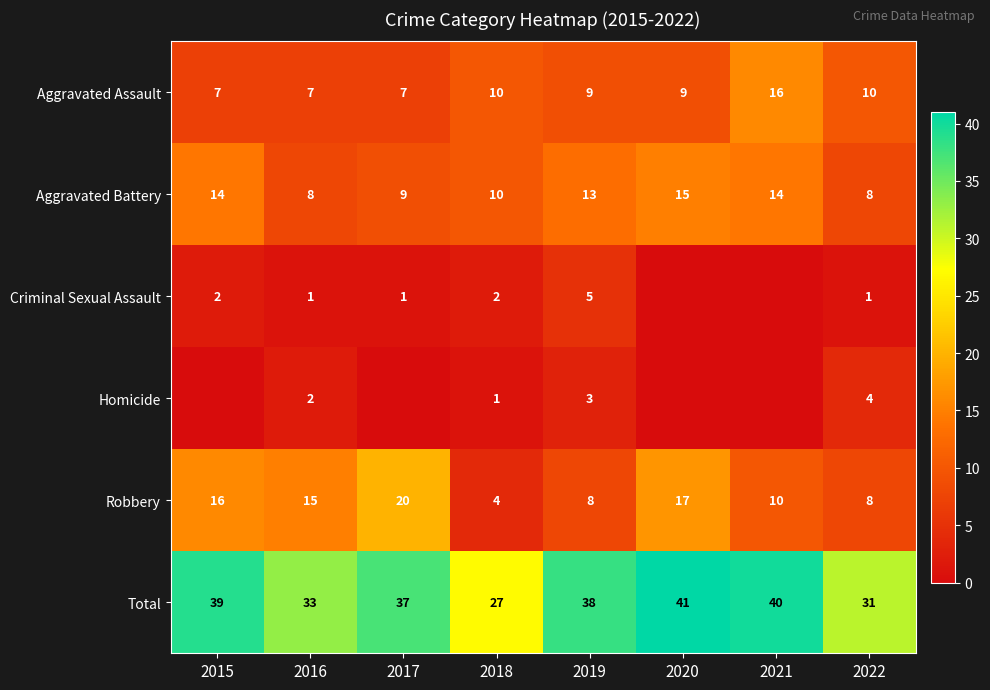

The Total series shows 37 at 2017. True or false?

True